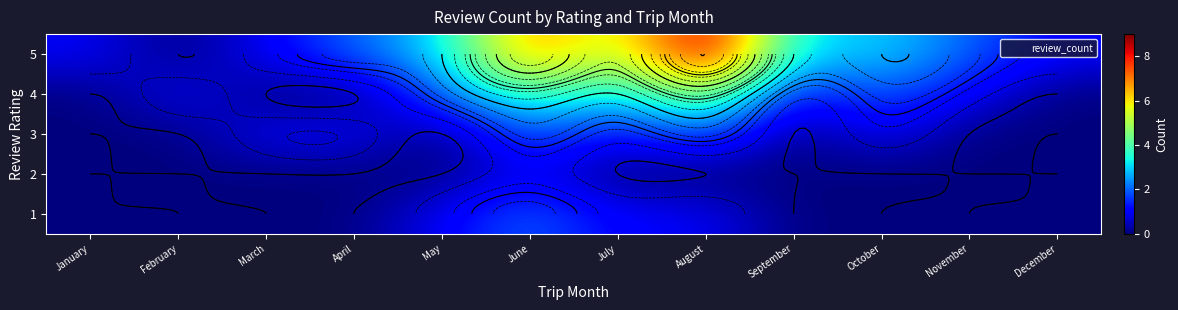

What is the difference between the highest and lowest values at January?

1